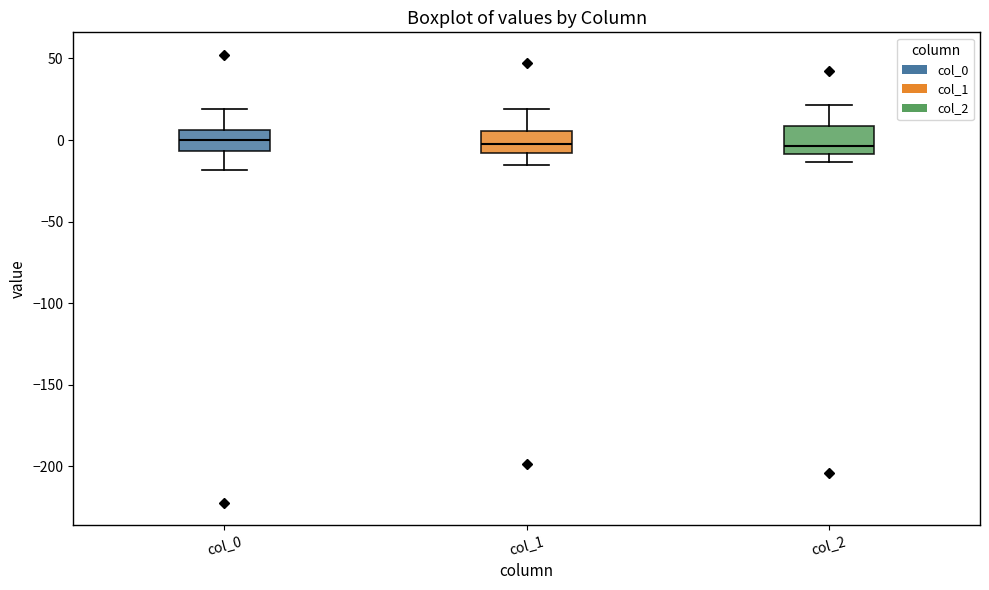

Reading left to right, transcribe this box plot: for each box, give where its median line is, the range the box spans, and where its two whiskers end, as read against the y-axis. The values are not printed on the chart, so give them approximately, as read against the axis.

col_0: median 0, box -5 to 5, whiskers -20 to 20
col_1: median 0, box -10 to 5, whiskers -15 to 20
col_2: median -5, box -10 to 10, whiskers -15 to 20